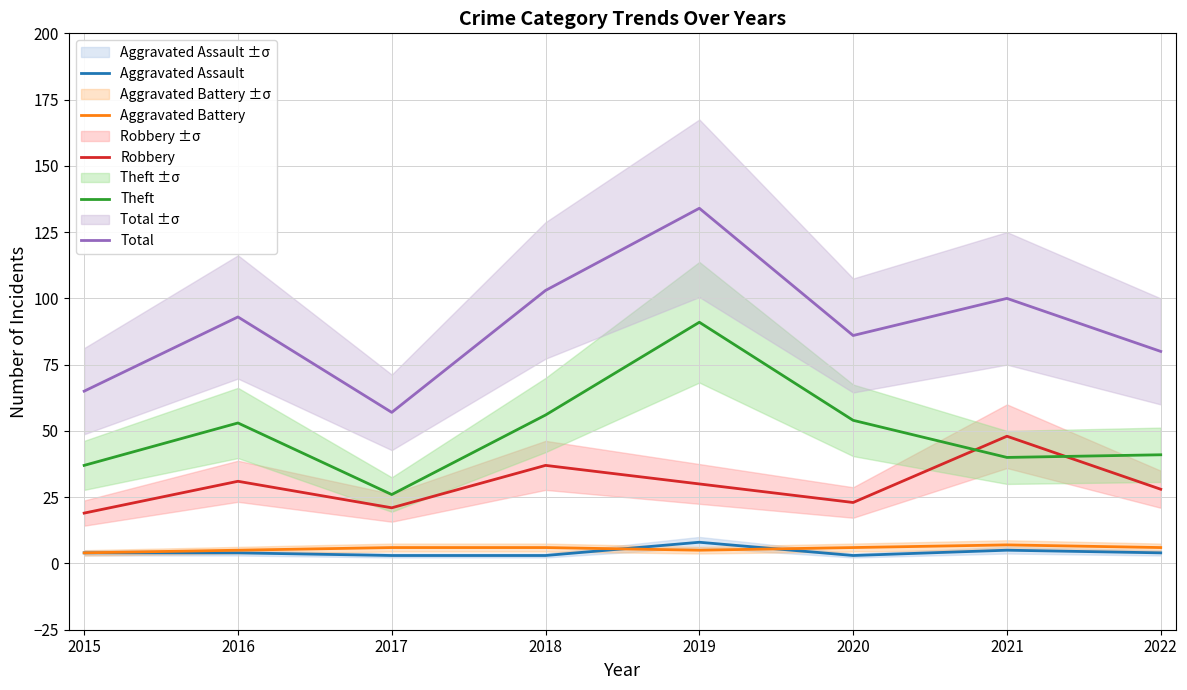

How many categories are shown in the chart?

8